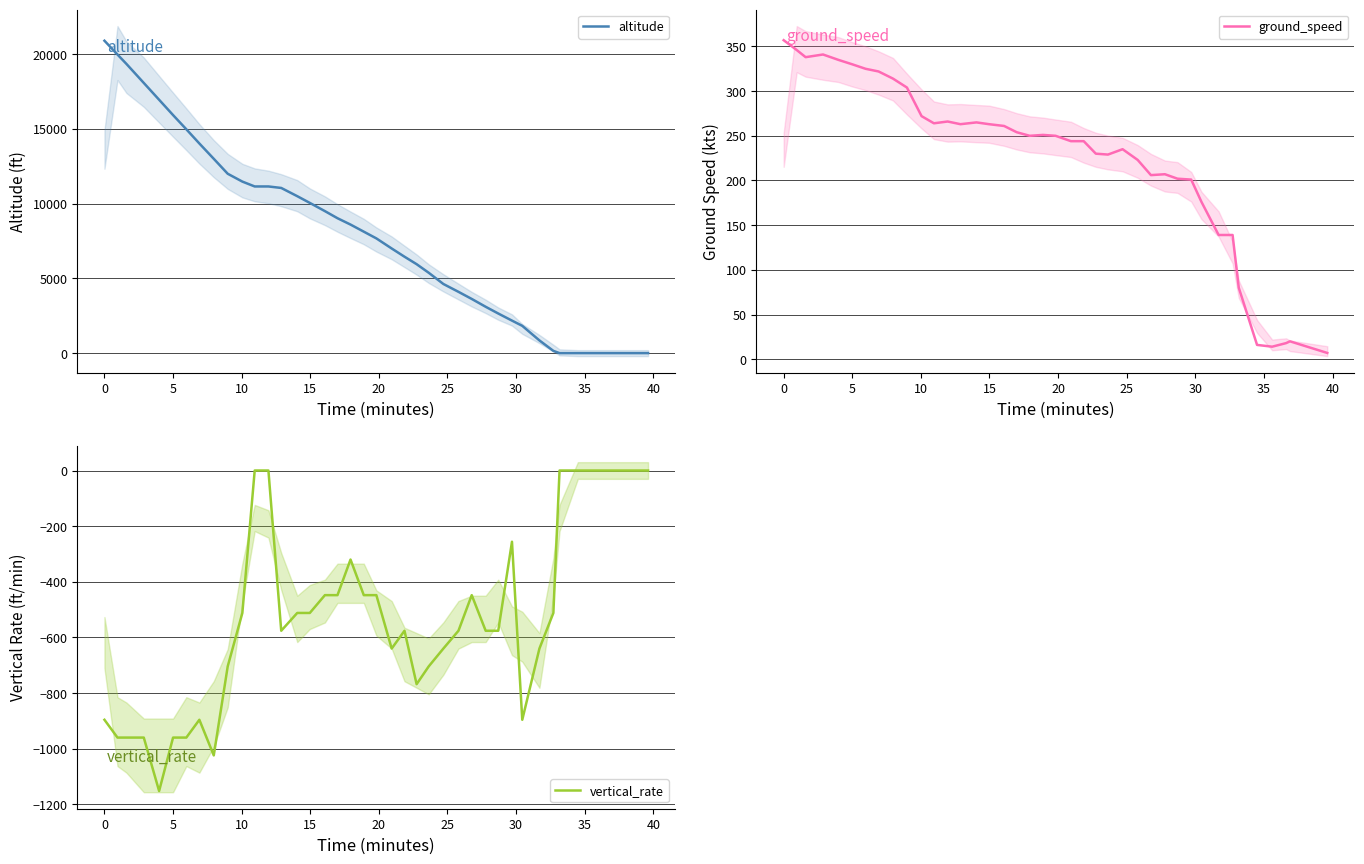

True or false: vertical_rate and altitude cross at least once.

False